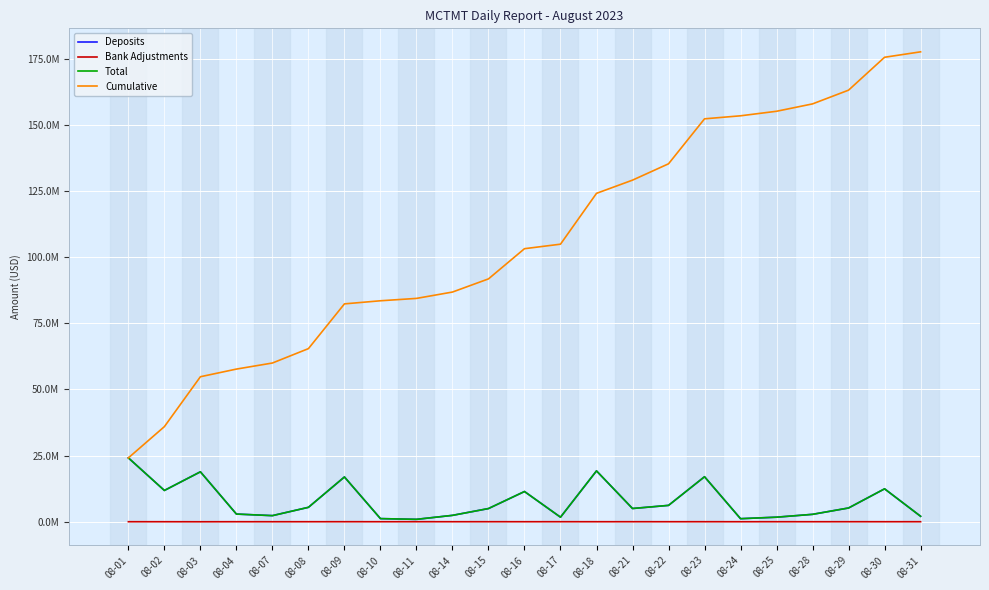

Reading right to left, transcribe all the data shown in this chart.

Deposits: 08-31=2057245.2	08-30=12434682.1	08-29=5194338.5	08-28=2790453.9	08-25=1715270.2	08-24=1144069.3	08-23=17008651.9	08-22=6177591.3	08-21=4996061.7	08-18=19221556.2	08-17=1708335.0	08-16=11418620.6	08-15=4975965.1	08-14=2402867.3	08-11=896090.6	08-10=1174327.2	08-09=16921308.8	08-08=5441334.8	08-07=2303658.0	08-04=2894778.3	08-03=18883853.2	08-02=11825466.2	08-01=24143296.1
Bank Adjustments: 08-31=-19.1	08-30=0.0	08-29=-88.5	08-28=0.0	08-25=-518.8	08-24=0.0	08-23=0.0	08-22=0.0	08-21=0.0	08-18=0.0	08-17=0.0	08-16=0.0	08-15=0.0	08-14=0.0	08-11=0.0	08-10=0.0	08-09=0.0	08-08=0.0	08-07=-7939.7	08-04=0.0	08-03=-19572.8	08-02=-3856.8	08-01=-3682.3
Total: 08-31=2057226.1	08-30=12434682.1	08-29=5194250.0	08-28=2790453.9	08-25=1714751.4	08-24=1144069.3	08-23=17008651.9	08-22=6177591.3	08-21=4996061.7	08-18=19221556.2	08-17=1708335.0	08-16=11418620.6	08-15=4975965.1	08-14=2402867.3	08-11=896090.6	08-10=1174327.2	08-09=16921308.8	08-08=5441334.8	08-07=2295718.3	08-04=2894778.3	08-03=18864280.4	08-02=11821609.4	08-01=24139613.8
Cumulative: 08-31=177694143.2	08-30=175636917.1	08-29=163202235.0	08-28=158007985.1	08-25=155217531.2	08-24=153502779.8	08-23=152358710.5	08-22=135350058.6	08-21=129172467.3	08-18=124176405.6	08-17=104954849.4	08-16=103246514.3	08-15=91827893.8	08-14=86851928.7	08-11=84449061.4	08-10=83552970.9	08-09=82378643.7	08-08=65457334.9	08-07=60016000.1	08-04=57720281.8	08-03=54825503.5	08-02=35961223.2	08-01=24139613.8